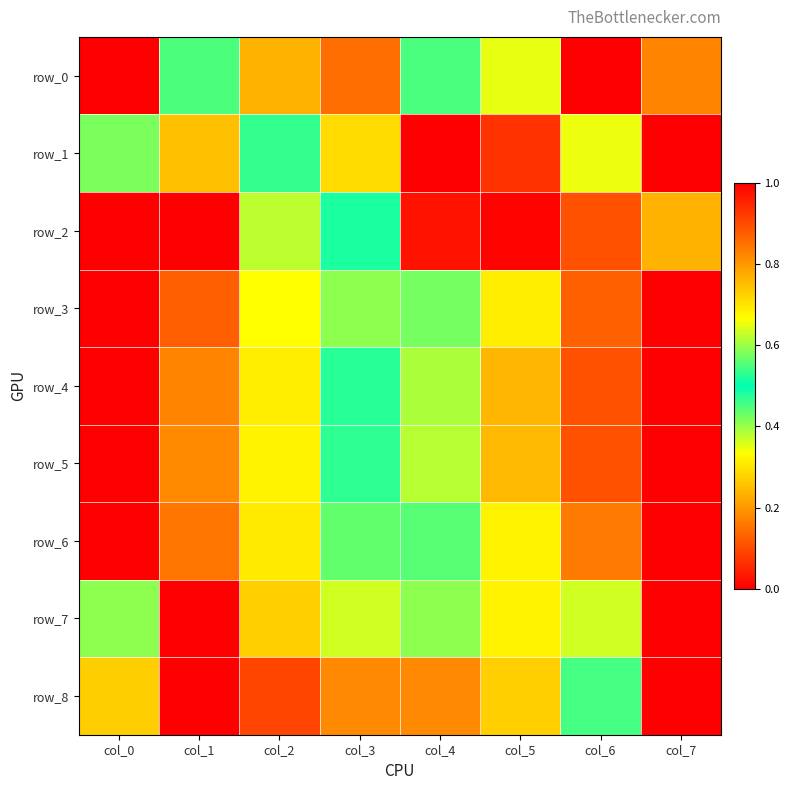

What is the maximum value for row_0?

1.0